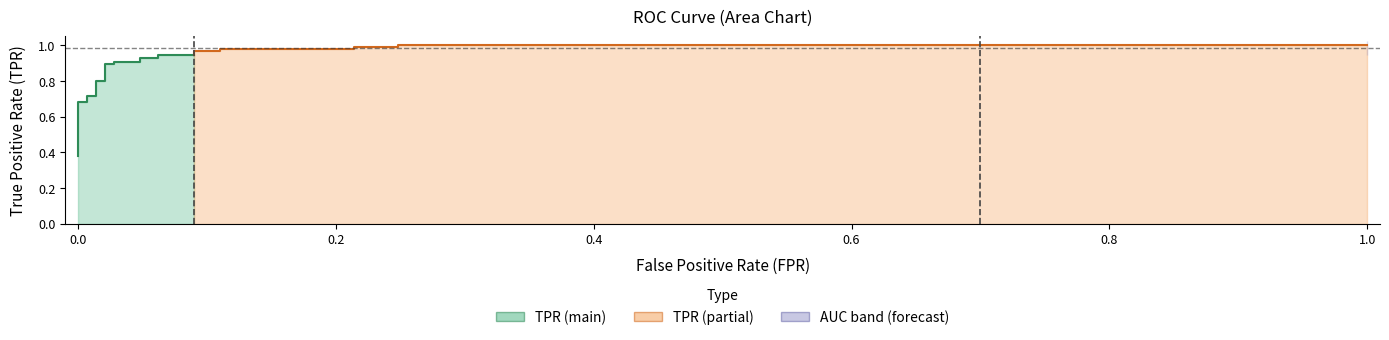

Reading left to right, extract all data points from this chart.

fpr: 0.0	0.0	0.0	0.0	0.0	0.0	0.0	0.0	0.0	0.0	0.0	0.0	0.0	0.0	0.0	0.1	0.1	0.1	0.1	0.1	0.1	0.2	0.2	0.2	0.2	1.0
tpr: 0.4	0.4	0.5	0.5	0.7	0.7	0.7	0.7	0.8	0.8	0.9	0.9	0.9	0.9	0.9	0.9	0.9	0.9	1.0	1.0	1.0	1.0	1.0	1.0	1.0	1.0